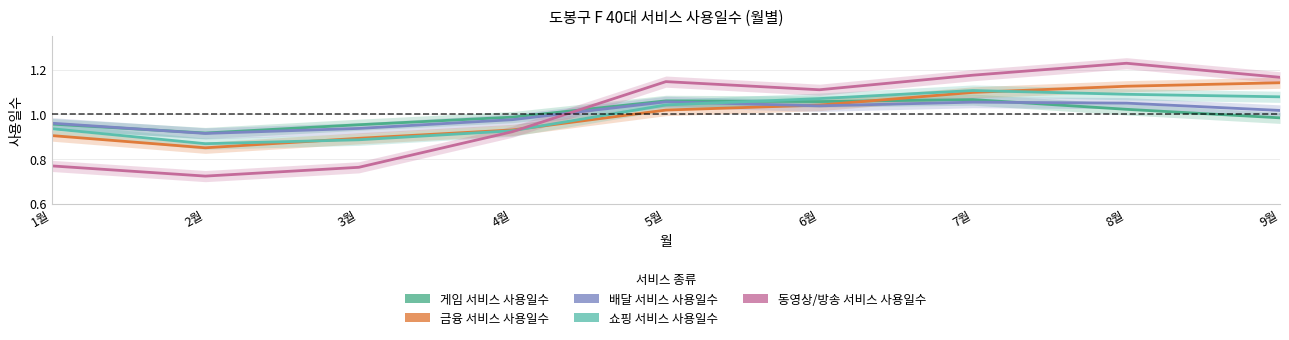

Rank the series at 8월 from lowest to highest value.

게임 서비스 사용일수, 배달 서비스 사용일수, 쇼핑 서비스 사용일수, 금융 서비스 사용일수, 동영상/방송 서비스 사용일수